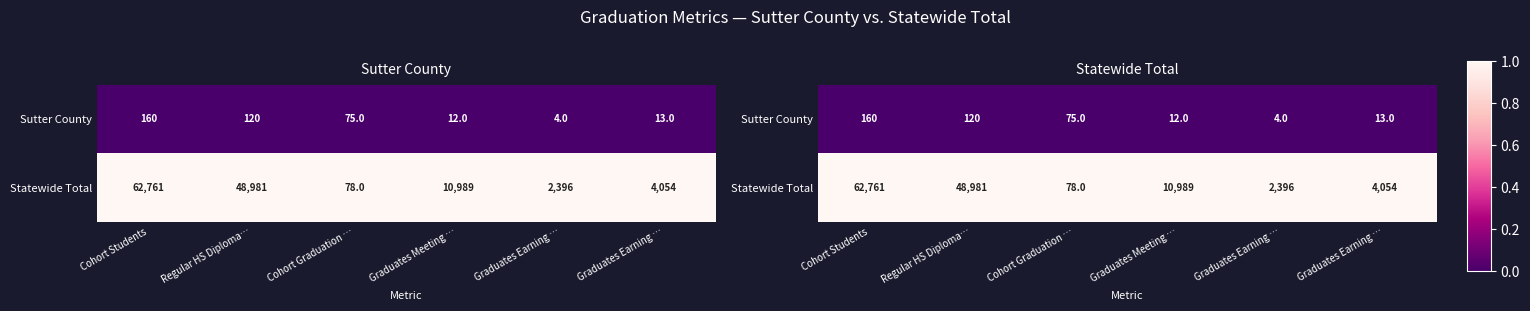

Which series has the largest total across all categories?

Statewide Total